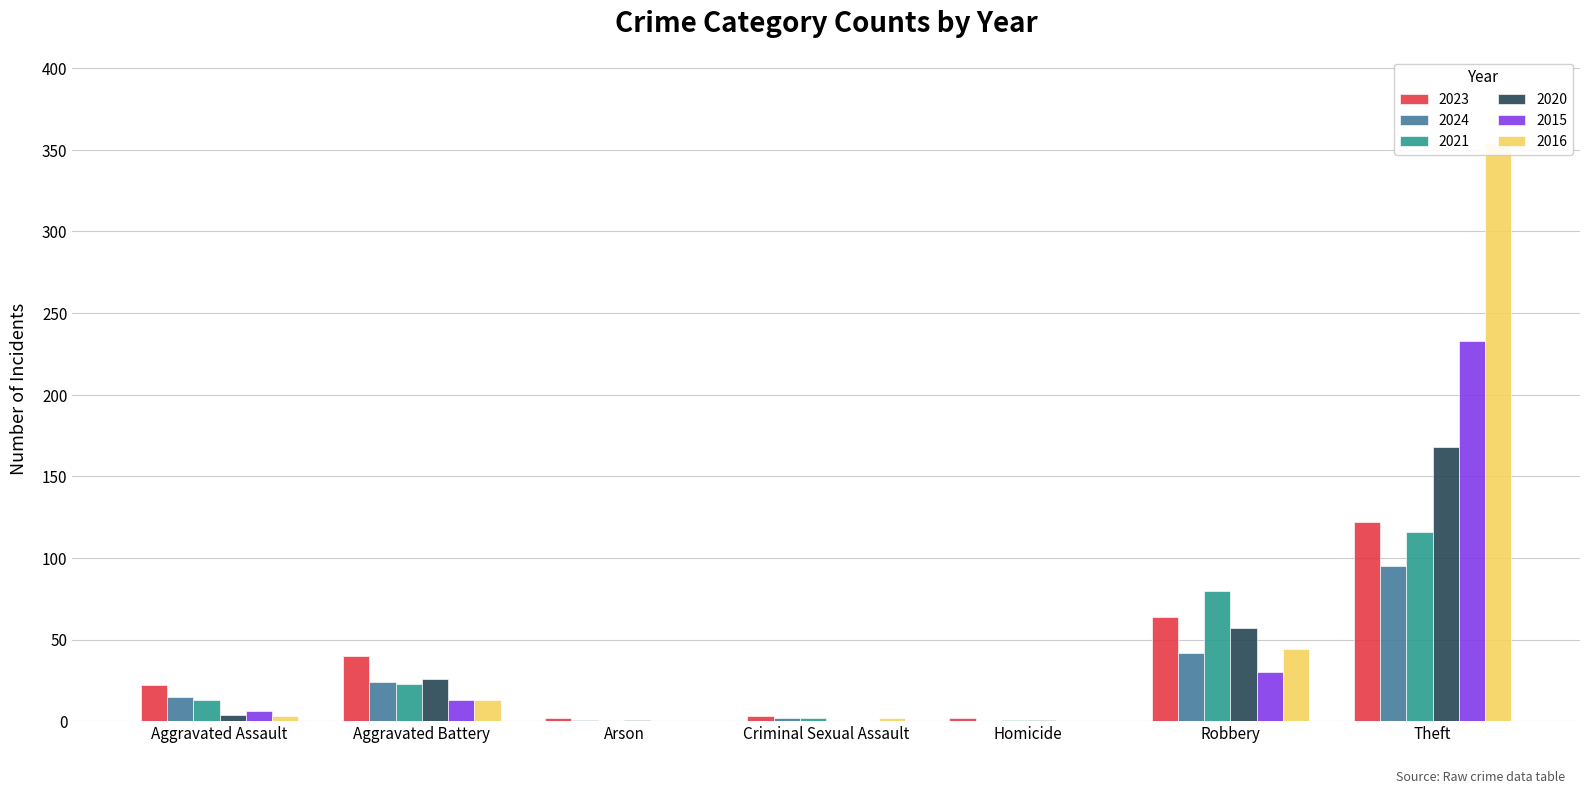

What is the value of the 2020 bar at the 2nd from the left?

26